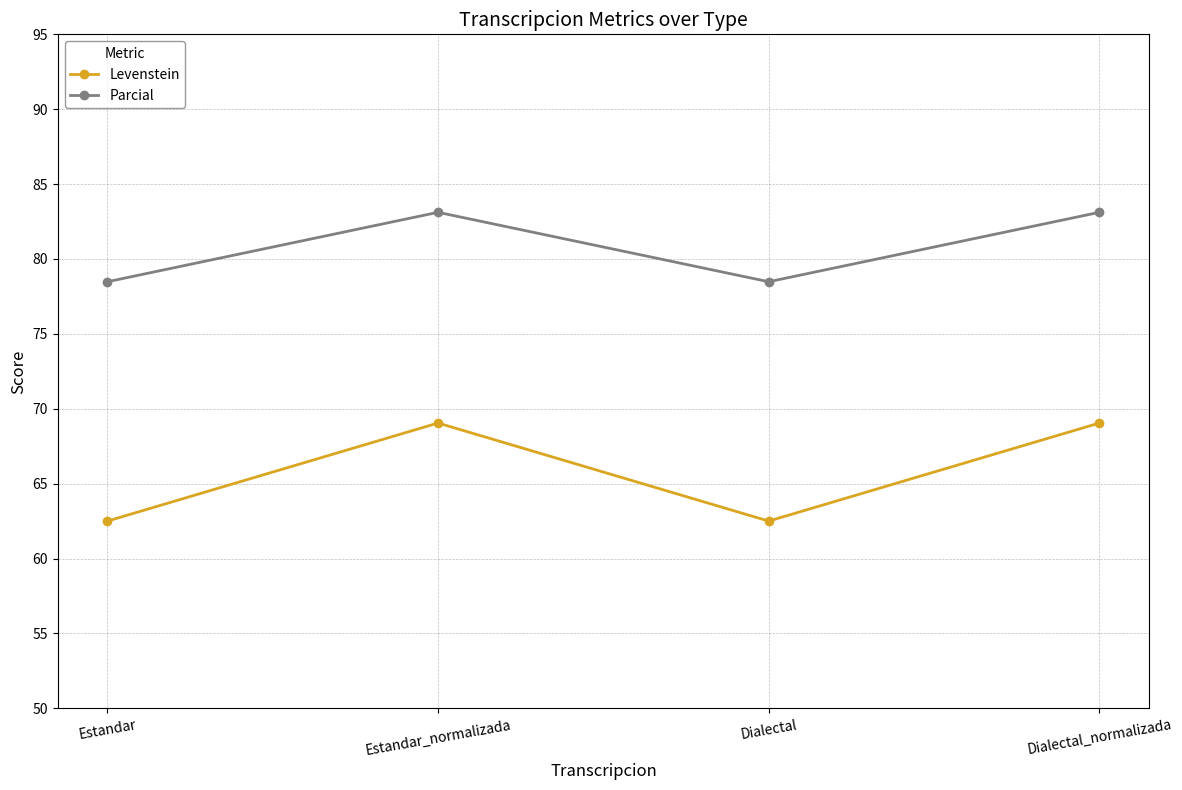

Reading left to right, extract all data points from this chart.

Levenstein: 62.5	69.0	62.5	69.0
Parcial: 78.5	83.1	78.5	83.1